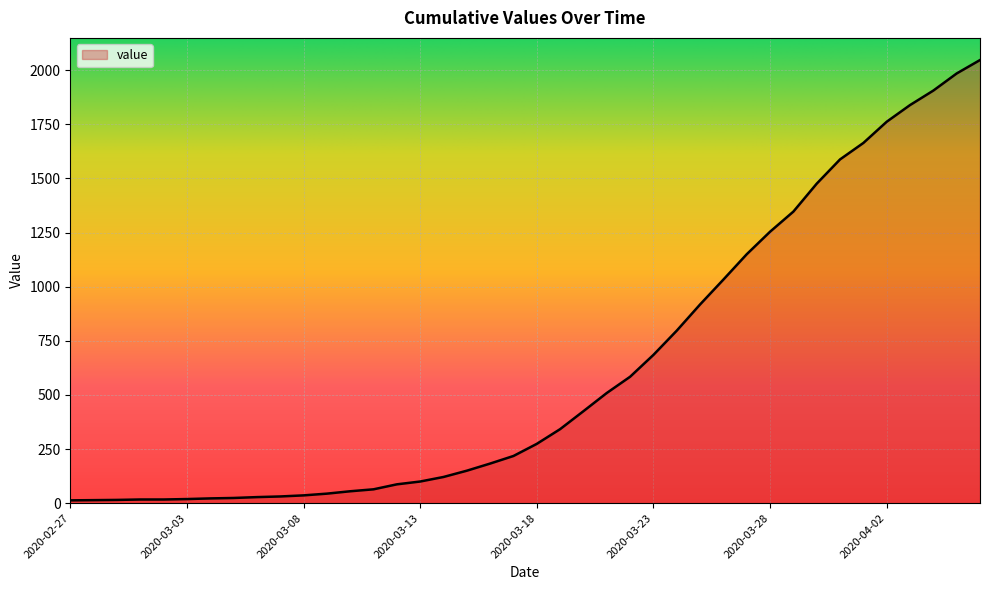

How many lines are shown in the chart?

1